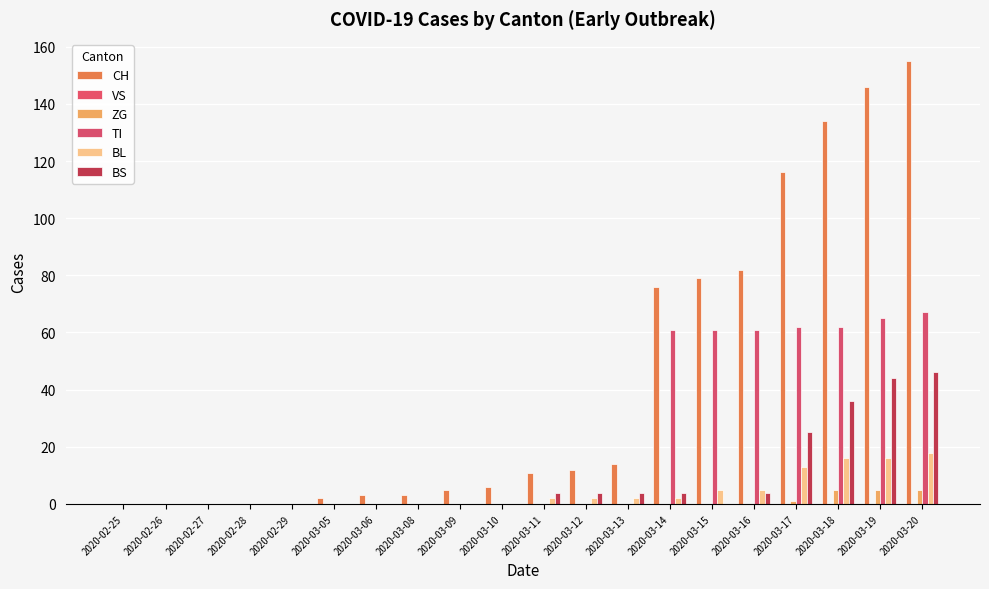

Count the number of data series in this chart.

5